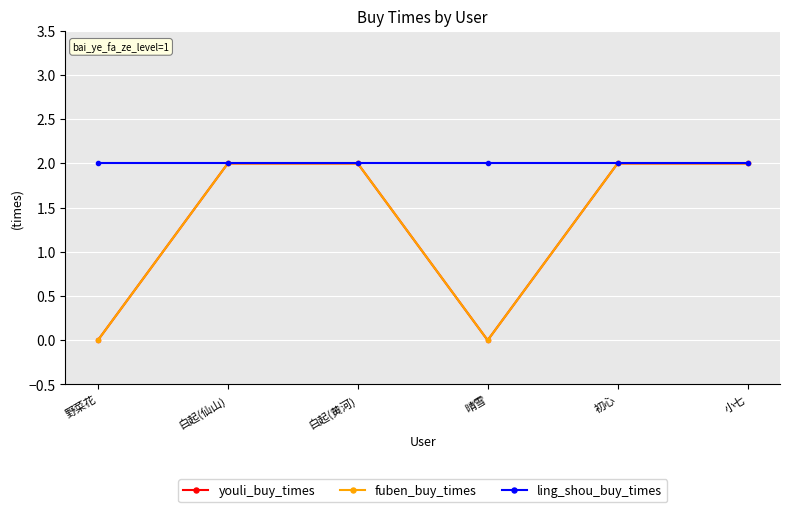

Does the chart have visible grid lines?

Yes